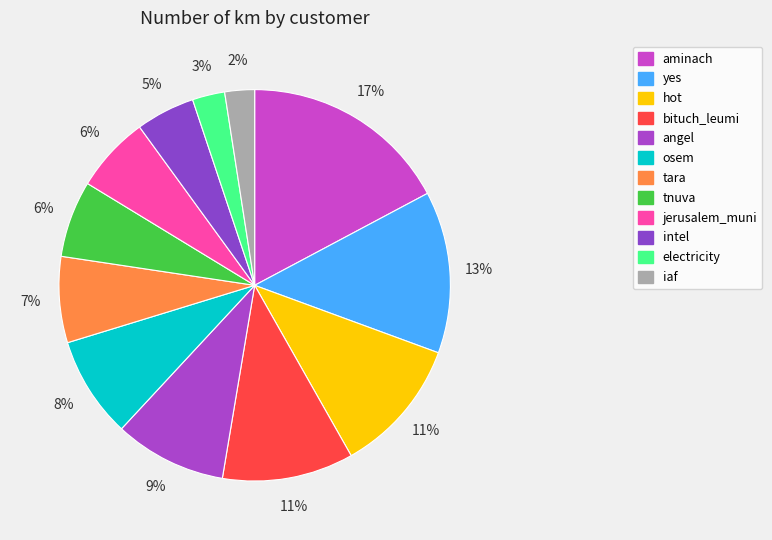

How many slices are in this pie chart?

12